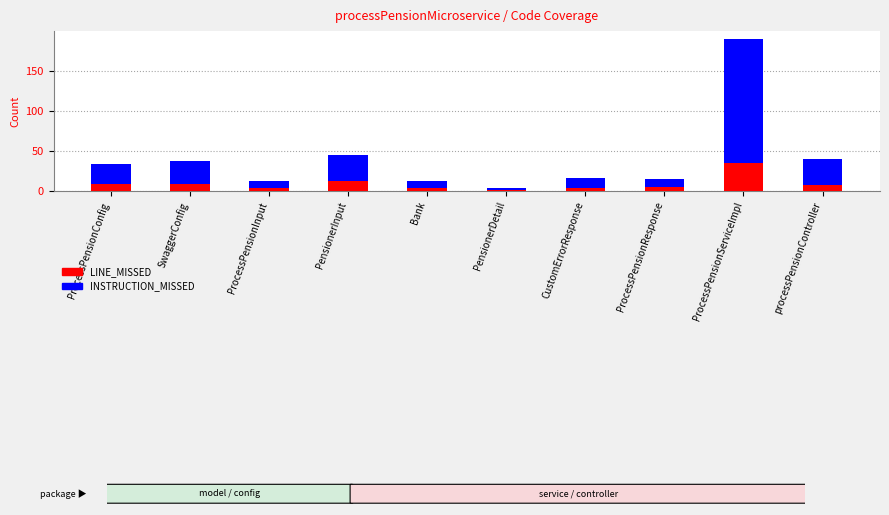

The LINE_MISSED series shows 62 at ProcessPensionServiceImpl. True or false?

False